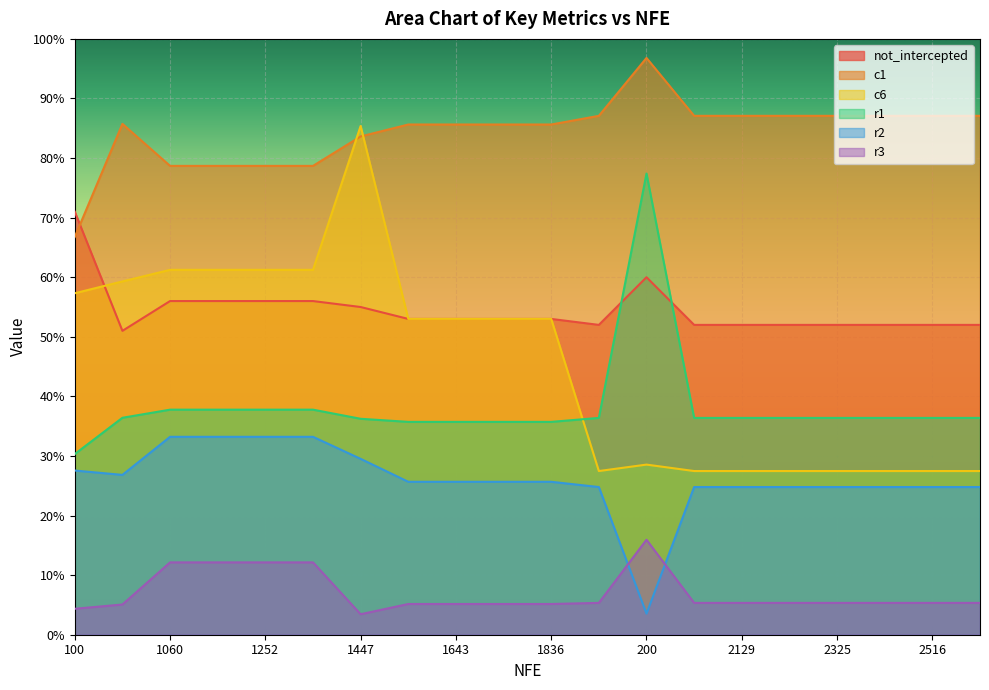

Does the chart display data point markers on the line(s)?

No